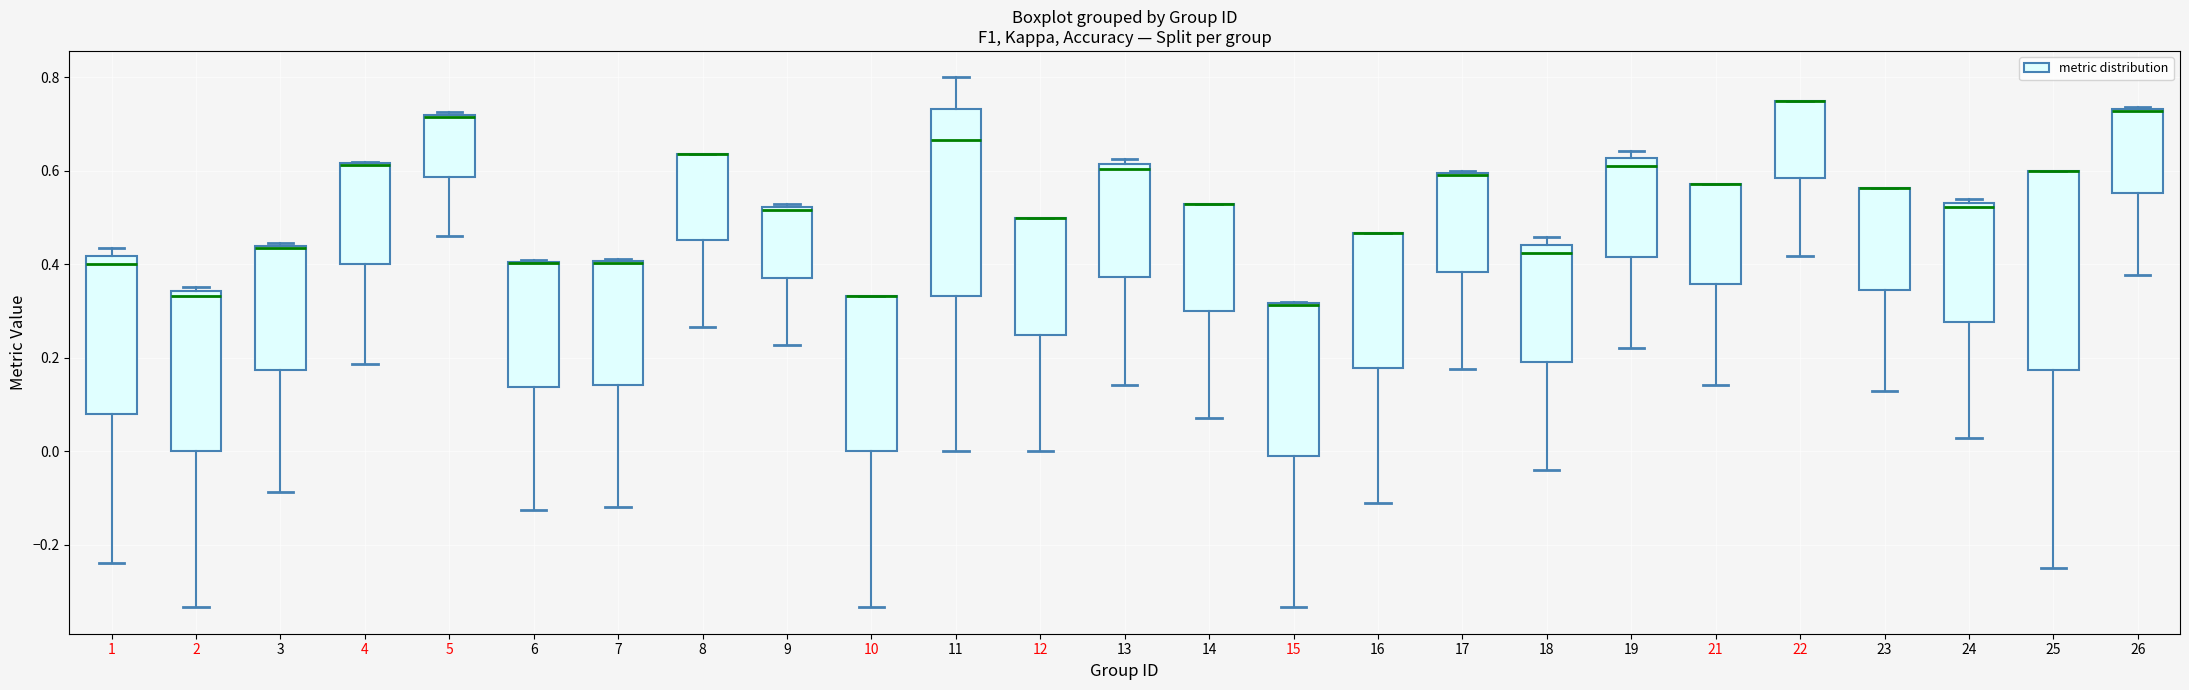

Where is the lower edge of the box at x = 4 on the y-axis? The values are not printed on the chart, so give them approximately, as read against the axis.

0.40